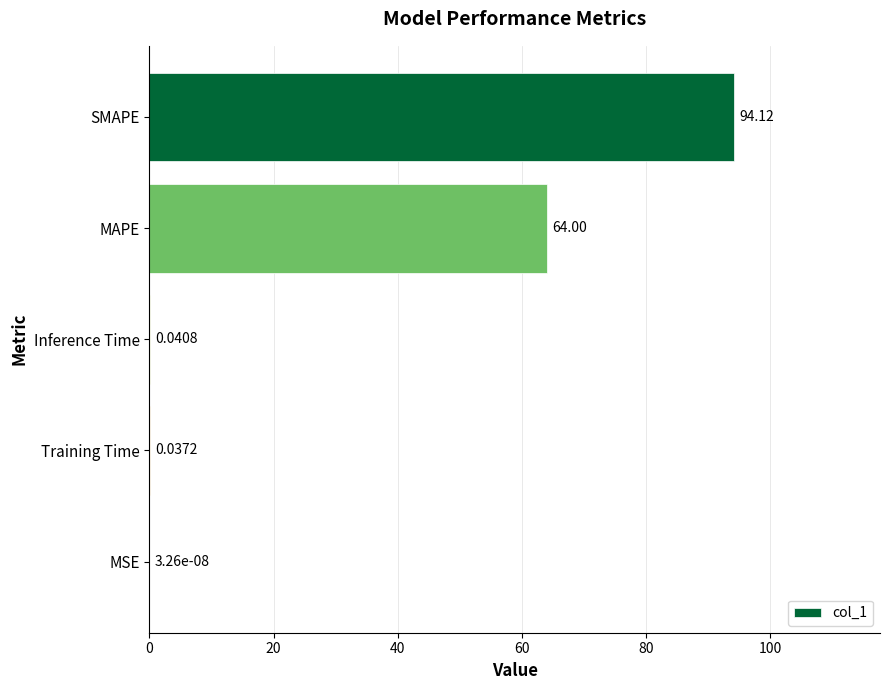

What is the average value?

31.6